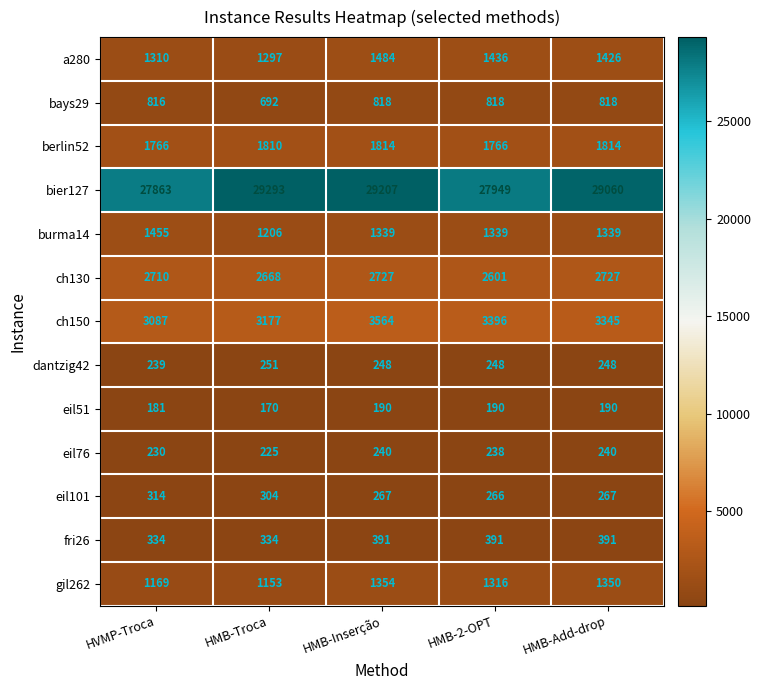

What is the average value of the eil51 series?

184